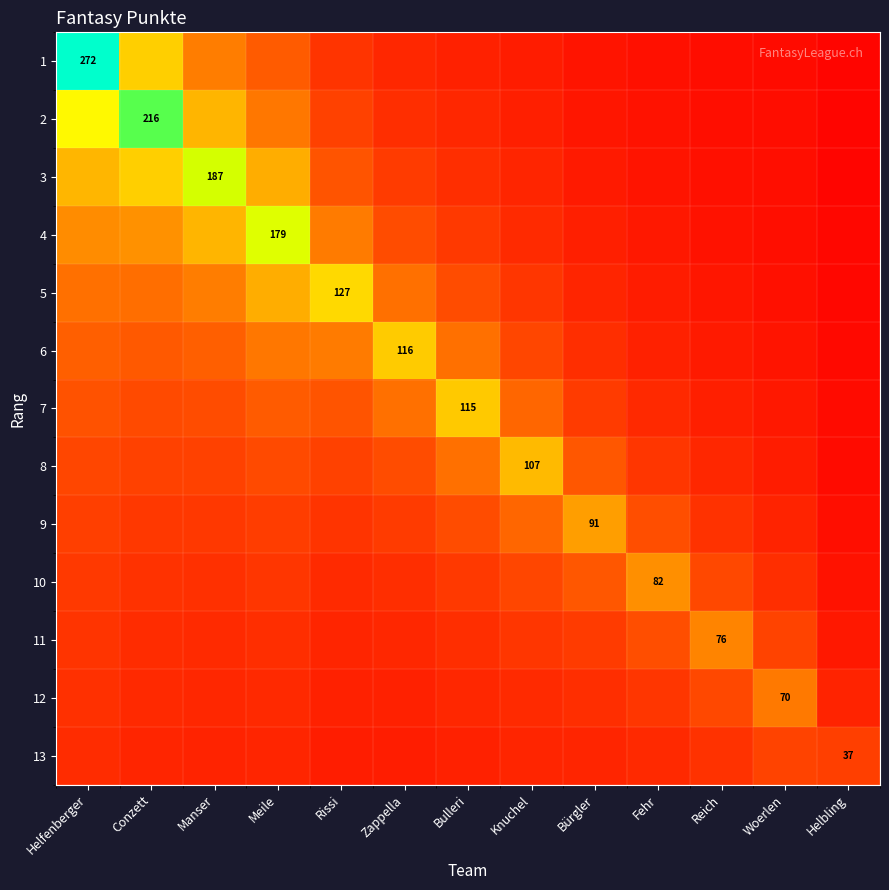

How many series are shown in this chart?

13